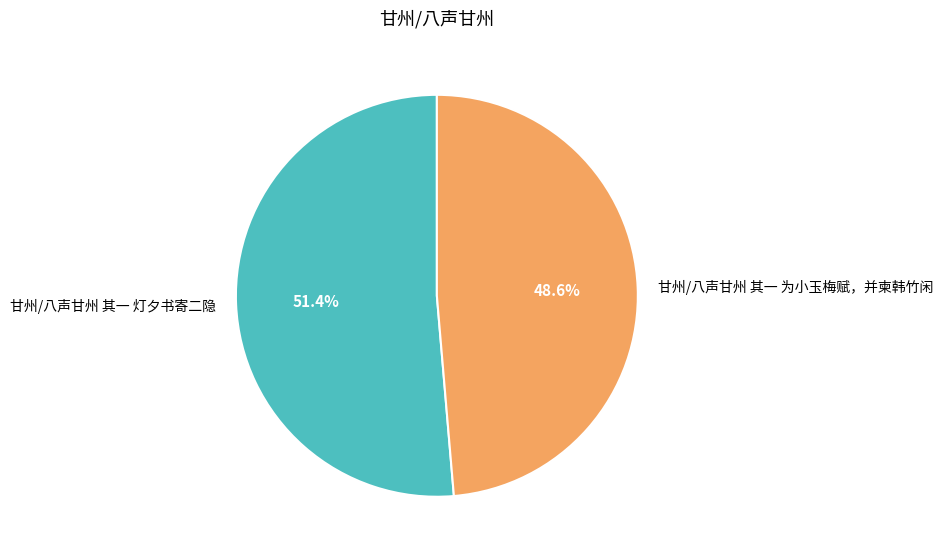

Is 甘州/八声甘州 其一 为小玉梅赋，并柬韩竹闲 the majority of the pie?

No